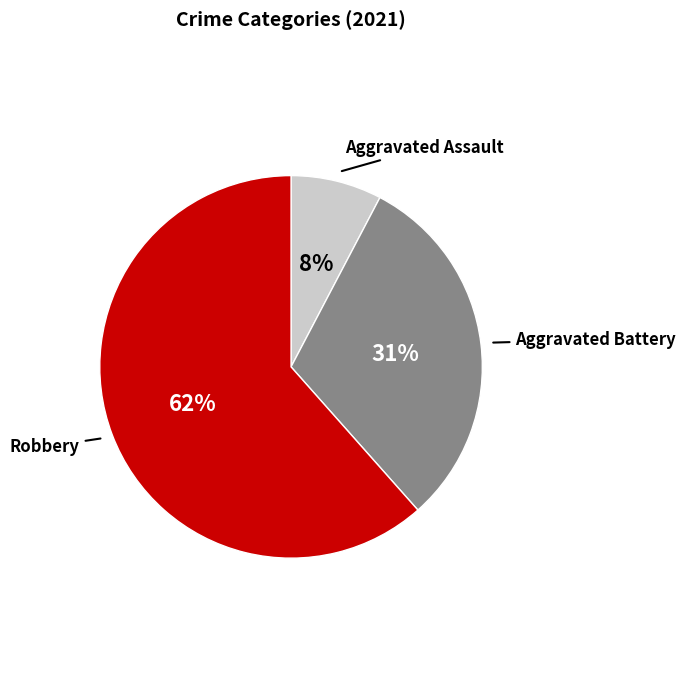

To the nearest percent, what is the average slice percentage?

33%